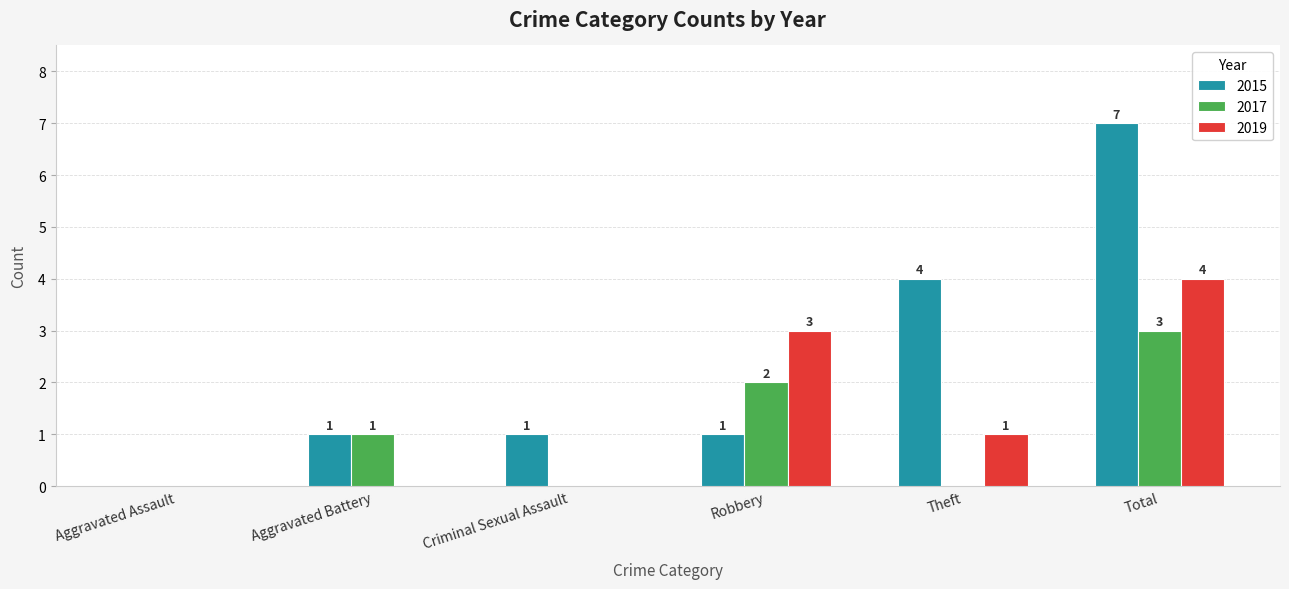

Which series changed the most between Criminal Sexual Assault and Theft?

2015